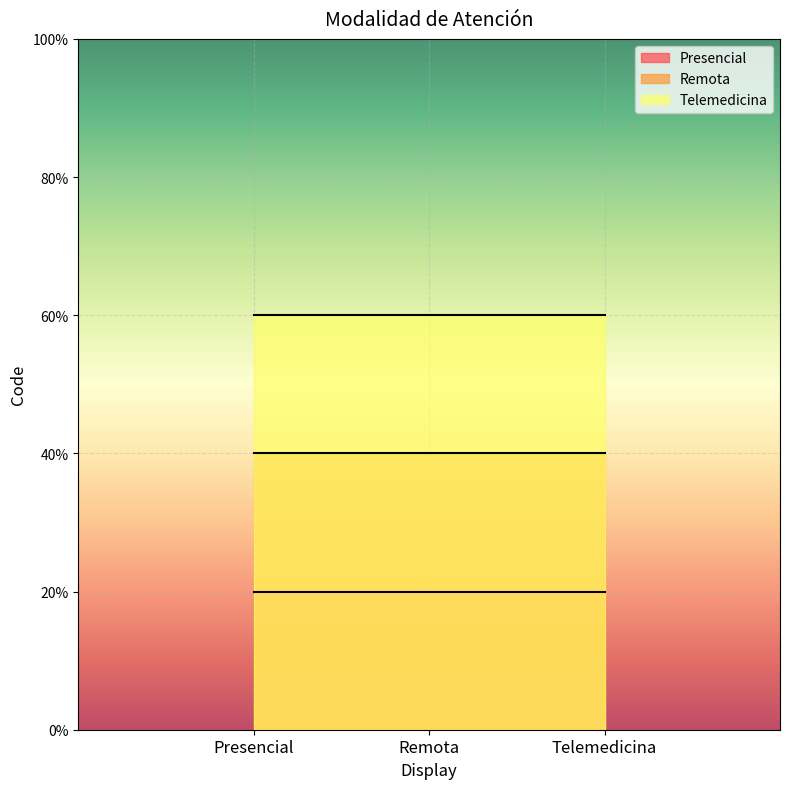

Which category has the highest value in the Remota series?

Presencial